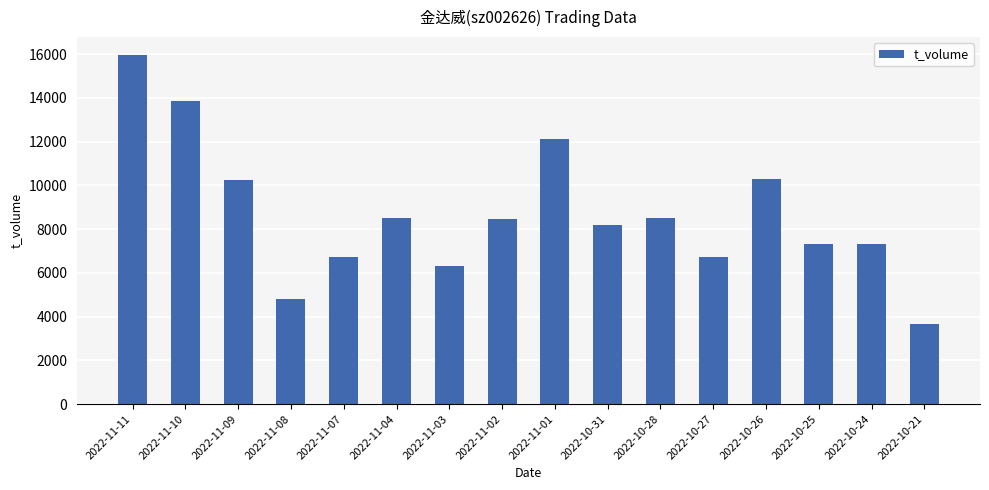

The value at 2022-10-25 is 7314. True or false?

True